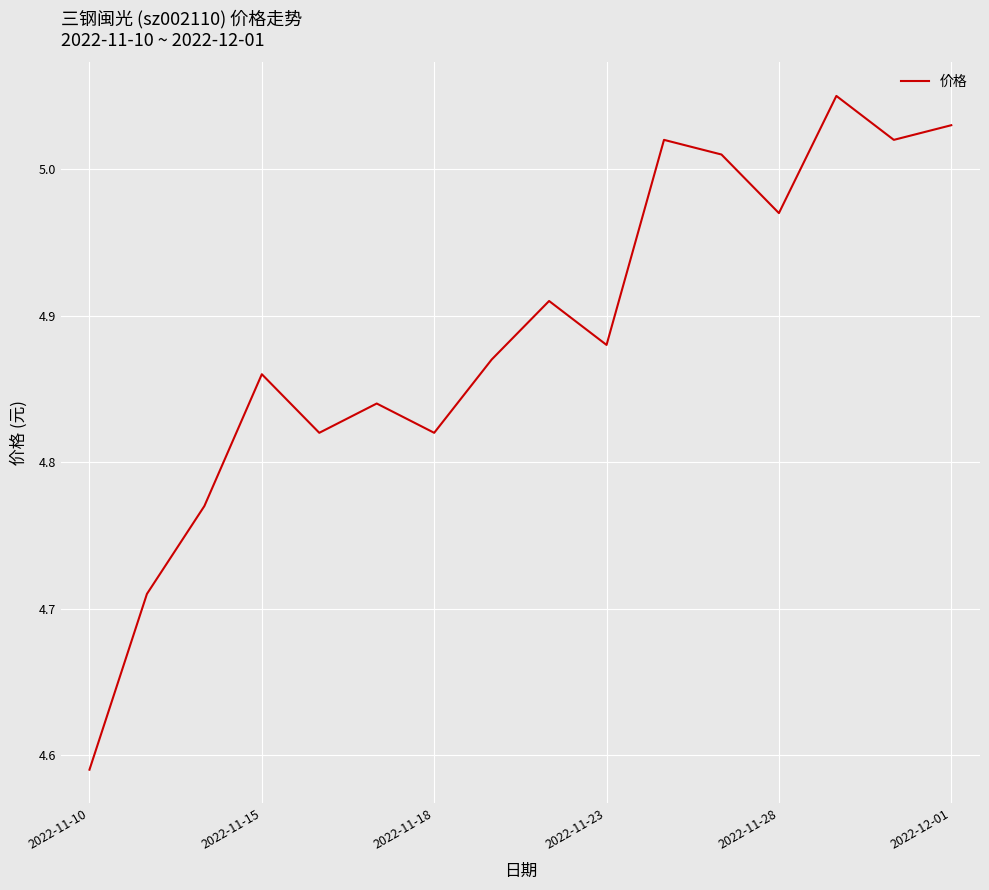

What is the difference between the maximum and minimum values?

0.5